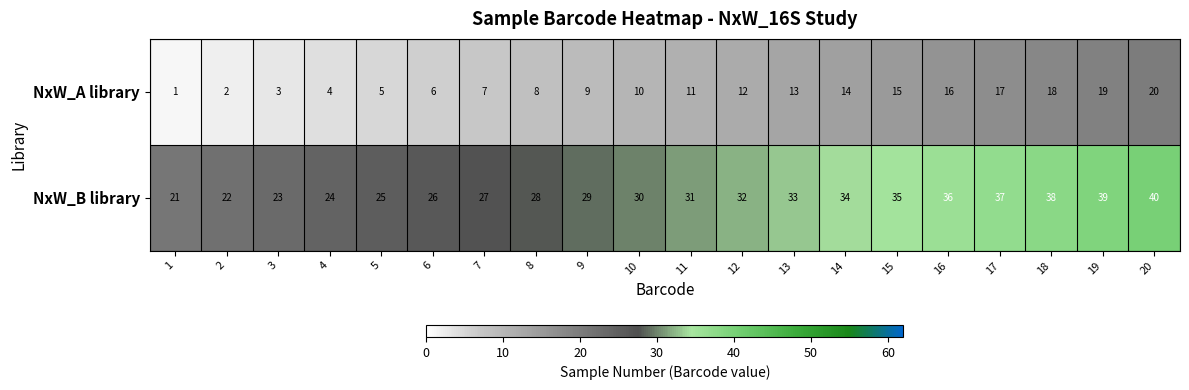

What is the difference between the maximum and minimum values in the NxW_A library series?

19